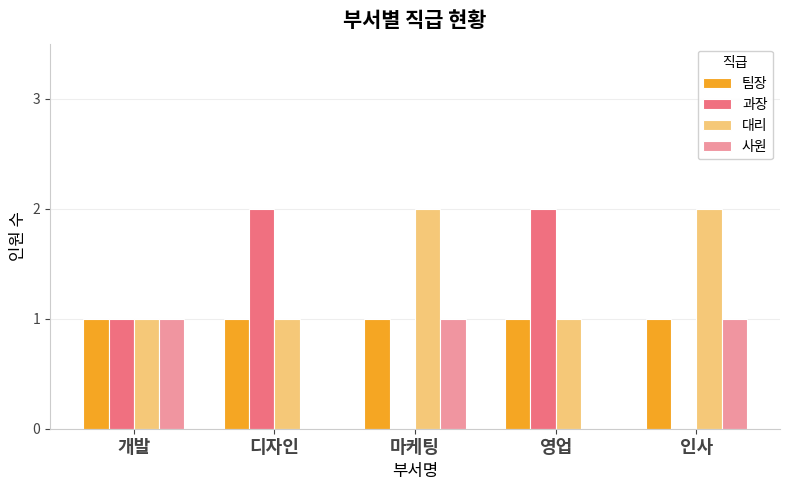

Reading left to right, list all the values displayed in this chart.

팀장: 1	1	1	1	1
과장: 1	2	0	2	0
대리: 1	1	2	1	2
사원: 1	0	1	0	1